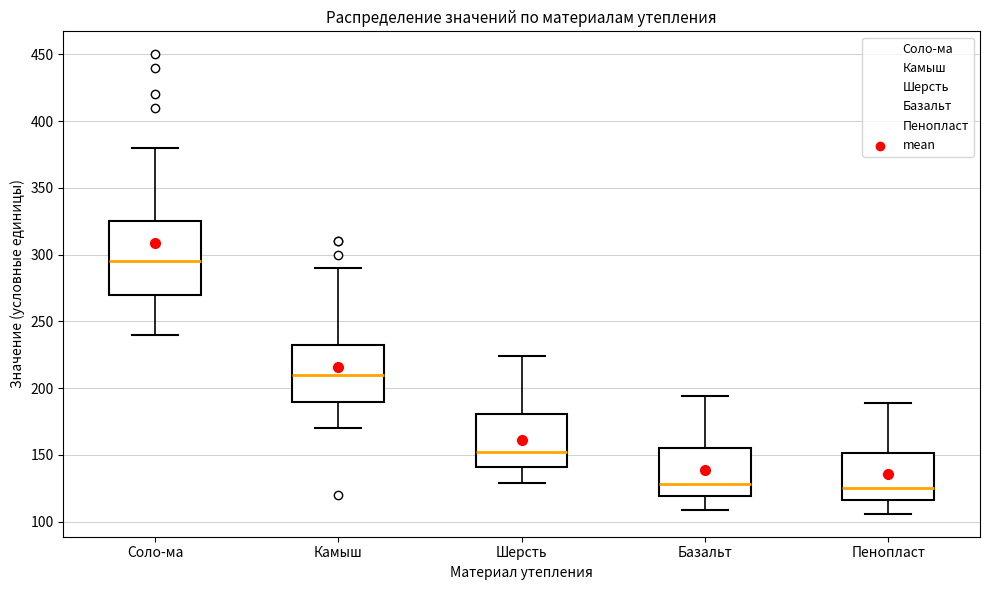

Reading left to right, read every box against the y-axis: the position of its median line, the range the box covers, and the ends of its whiskers. The values are not printed on the chart, so give them approximately, as read against the axis.

Соло-ма: median 295, box 270 to 325, whiskers 240 to 380
Камыш: median 210, box 190 to 235, whiskers 170 to 290
Шерсть: median 155, box 140 to 180, whiskers 130 to 225
Базальт: median 130, box 120 to 155, whiskers 110 to 195
Пенопласт: median 125, box 115 to 150, whiskers 105 to 190